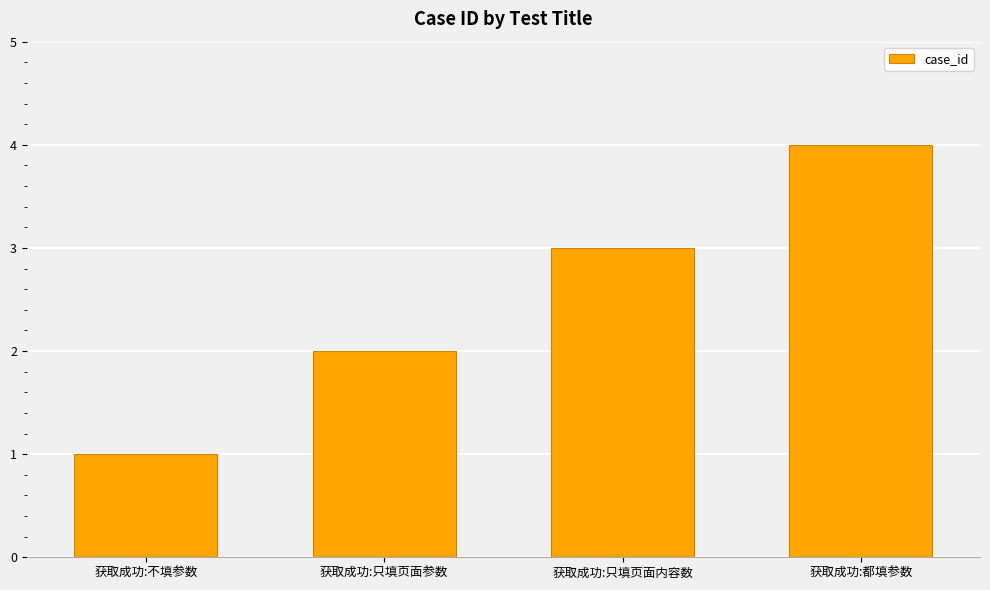

What is the change in value from 获取成功:只填页面参数 to 获取成功:只填页面内容数?

+1